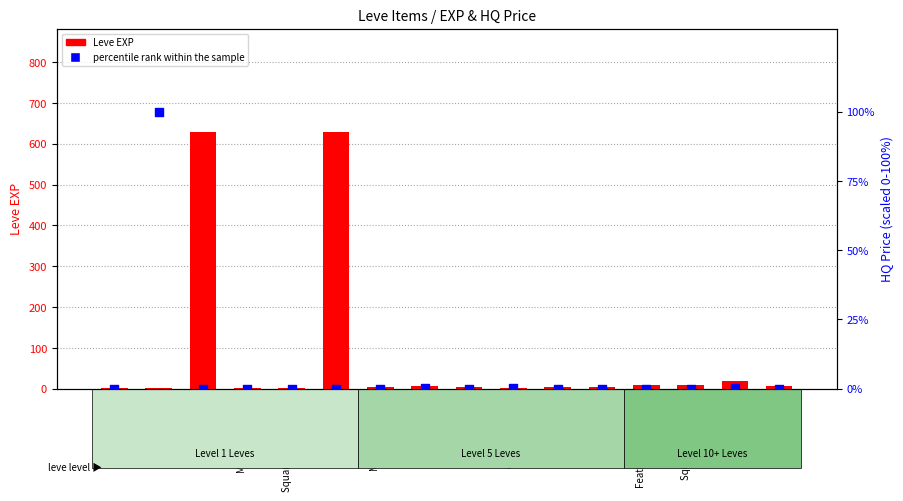

Is the value of percentile rank within the sample at Maple Pattens greater than the value of Leve EXP at Square Maple Shield?

Yes